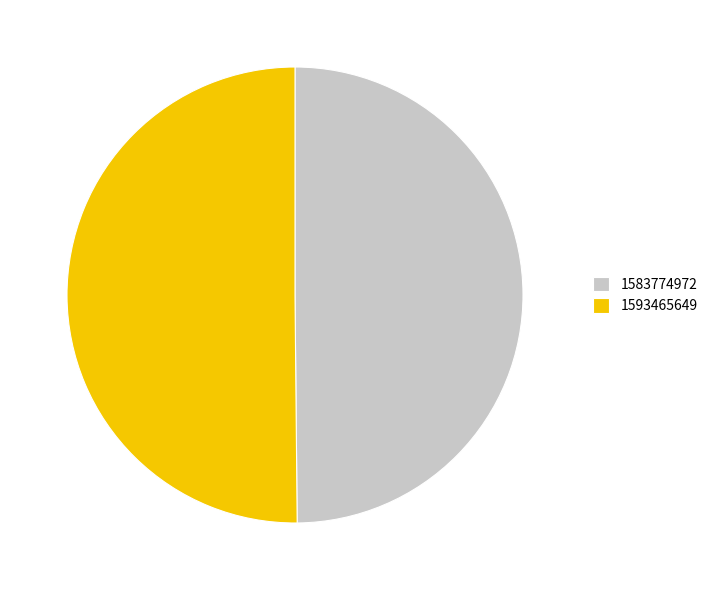

Is it true that 1593465649 is 63% of the pie?

False